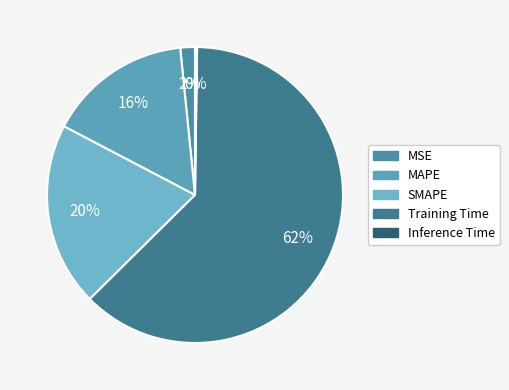

To the nearest percent, what is the difference between the Inference Time and SMAPE slice percentages?

20%